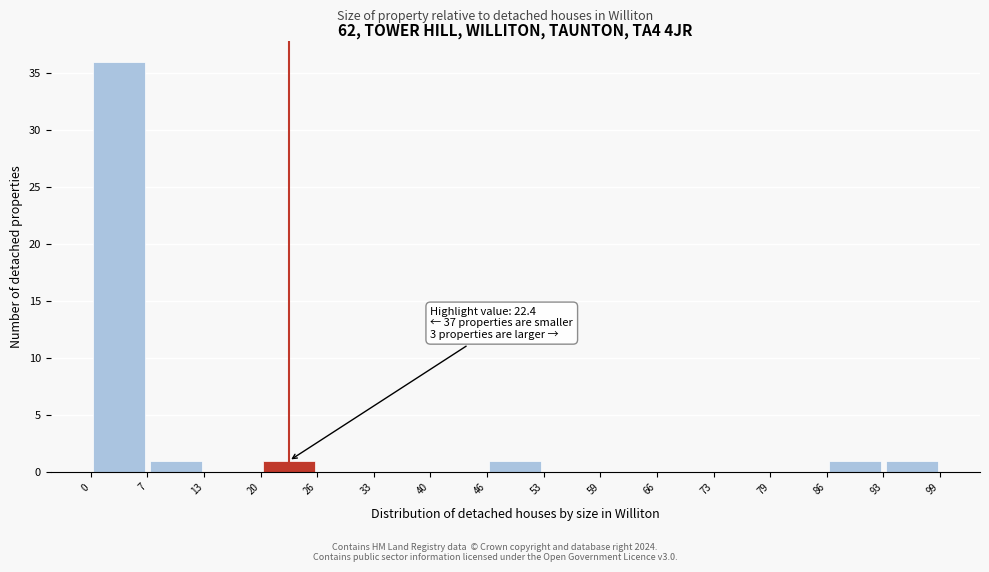

Which range on the x-axis has the tallest bar?

0 to 7